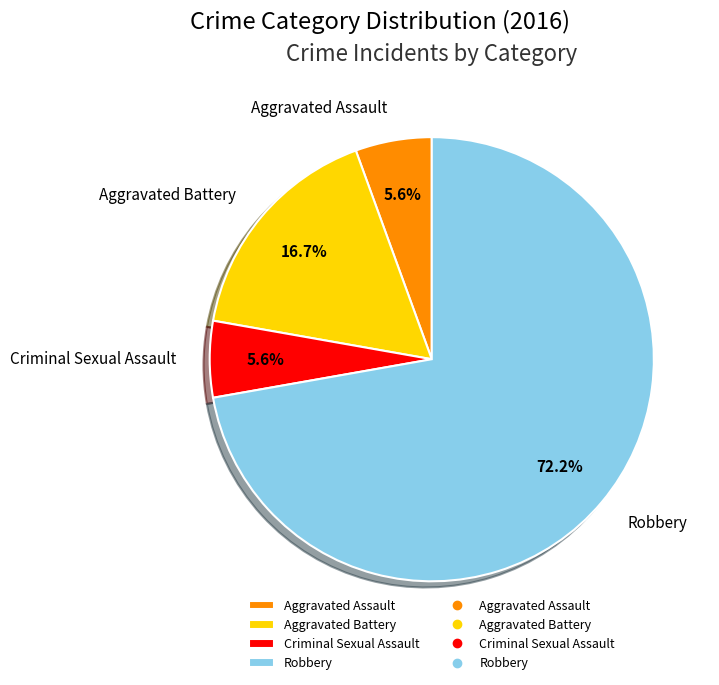

Is it true that Aggravated Assault is 1% of the pie?

False